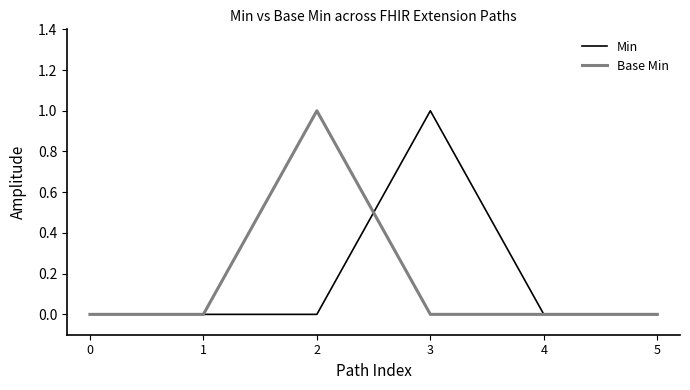

The value of Base Min at 2 is 1. True or false?

True